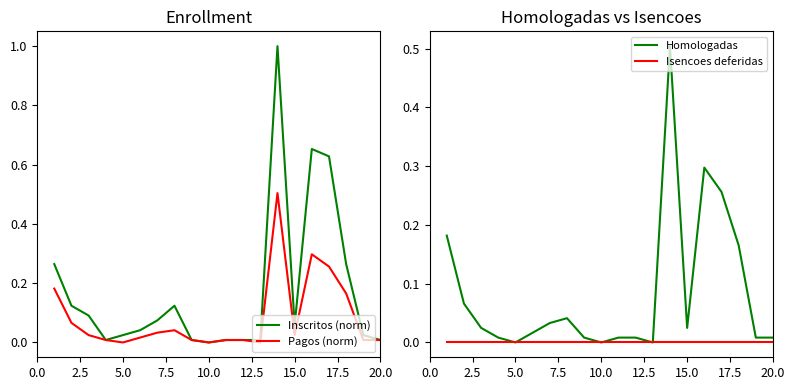

List the series in order of their peak value, lowest first.

Isencoes deferidas, Pagos (norm), Homologadas, Inscritos (norm)